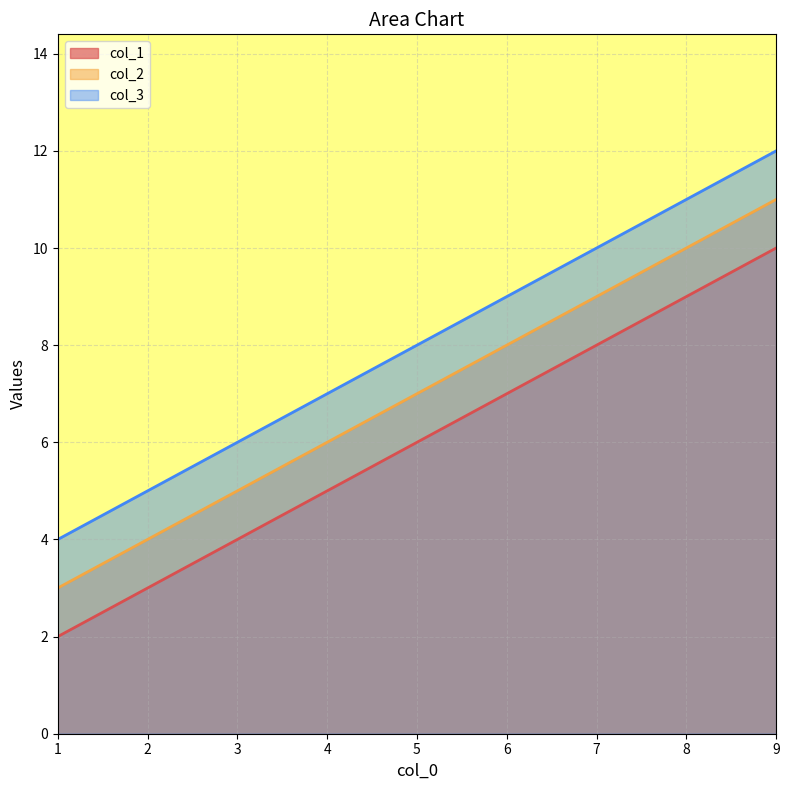

Rank the series by their maximum value, from highest to lowest.

col_3, col_2, col_1